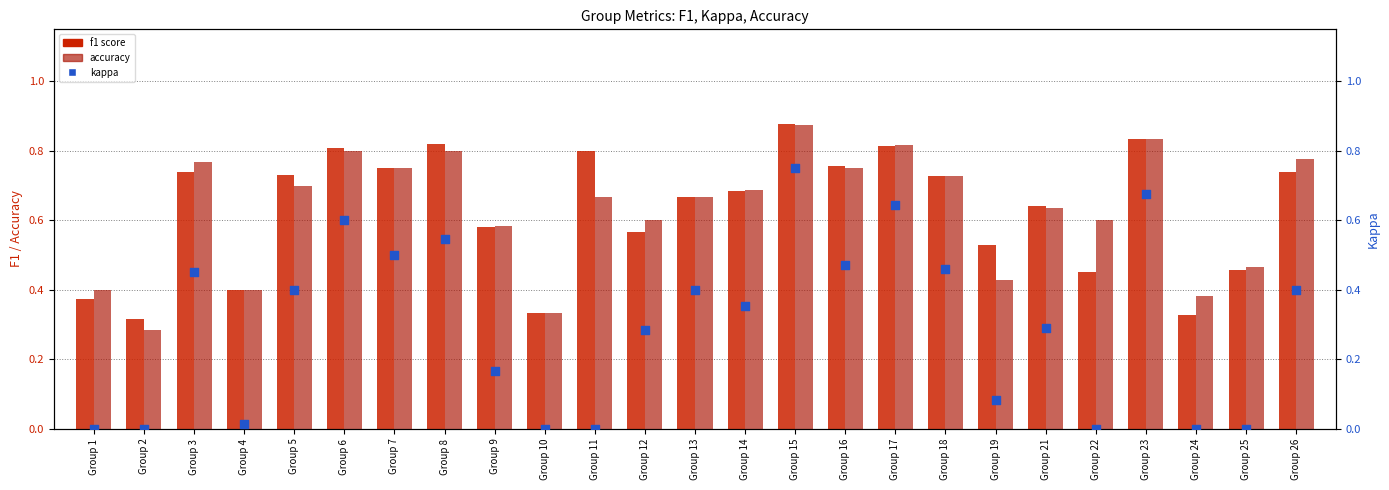

Which series reaches the minimum Y coordinate?

kappa